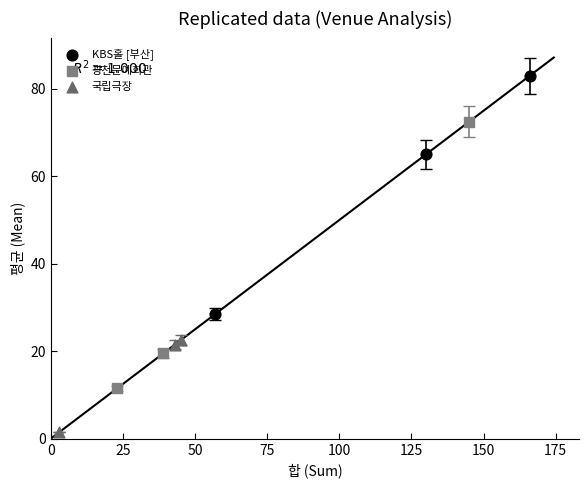

Which series reaches the maximum Y coordinate?

KBS홀 [부산]